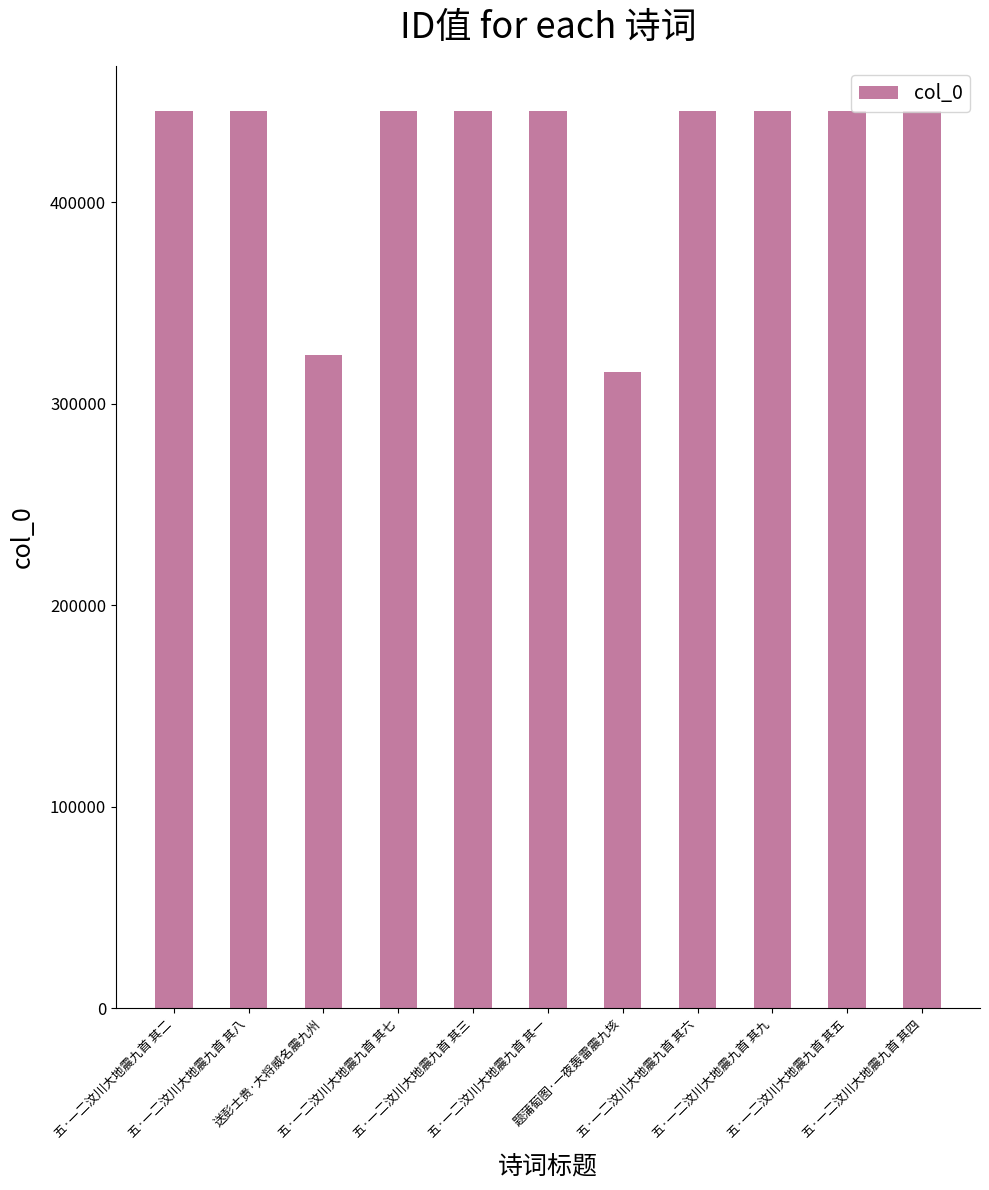

Count the number of categories in the chart.

11